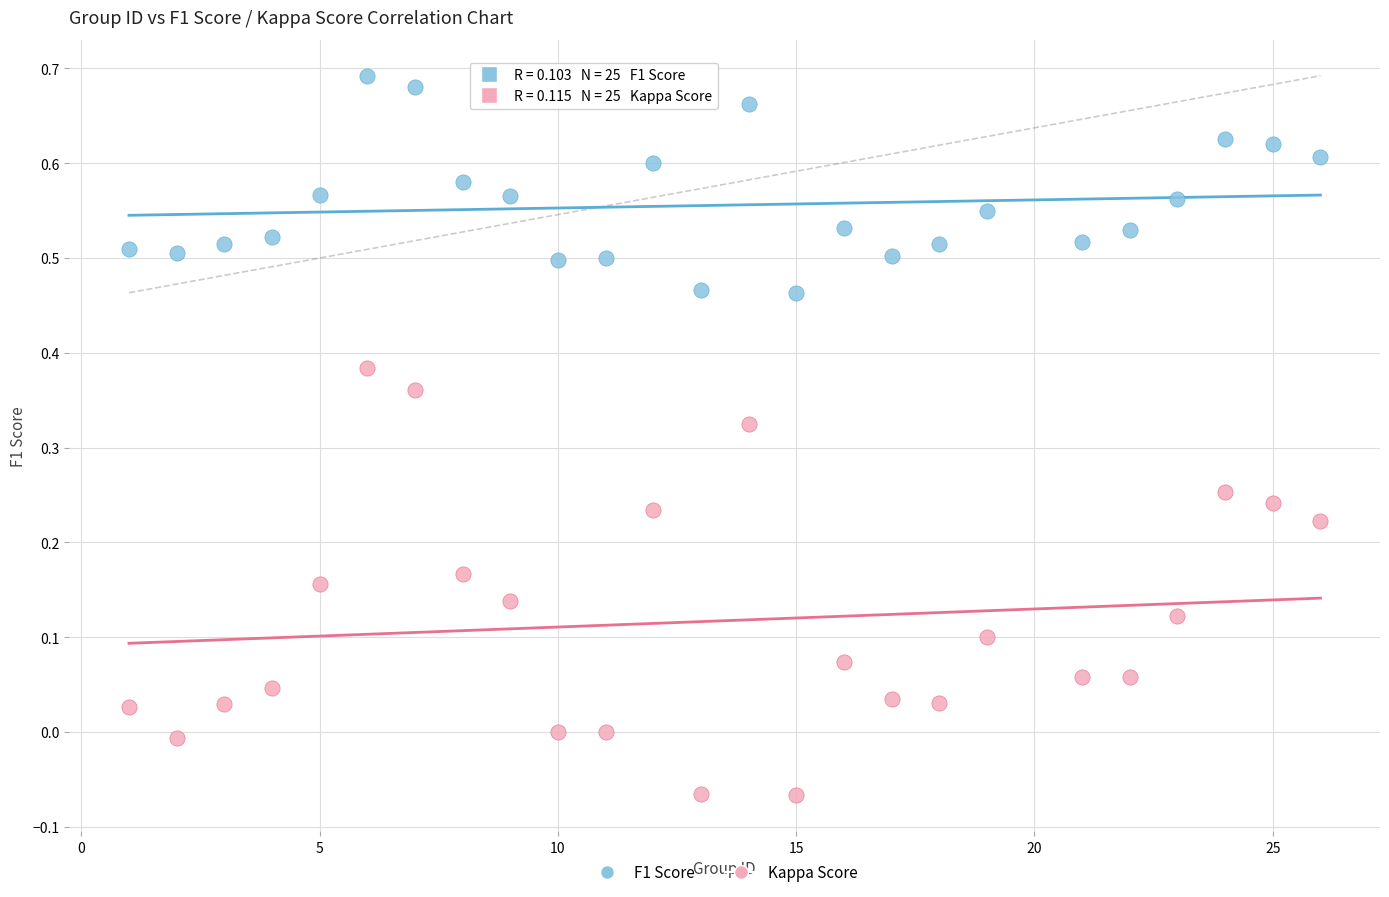

Which series has the largest Y range (max minus min)?

Kappa Score